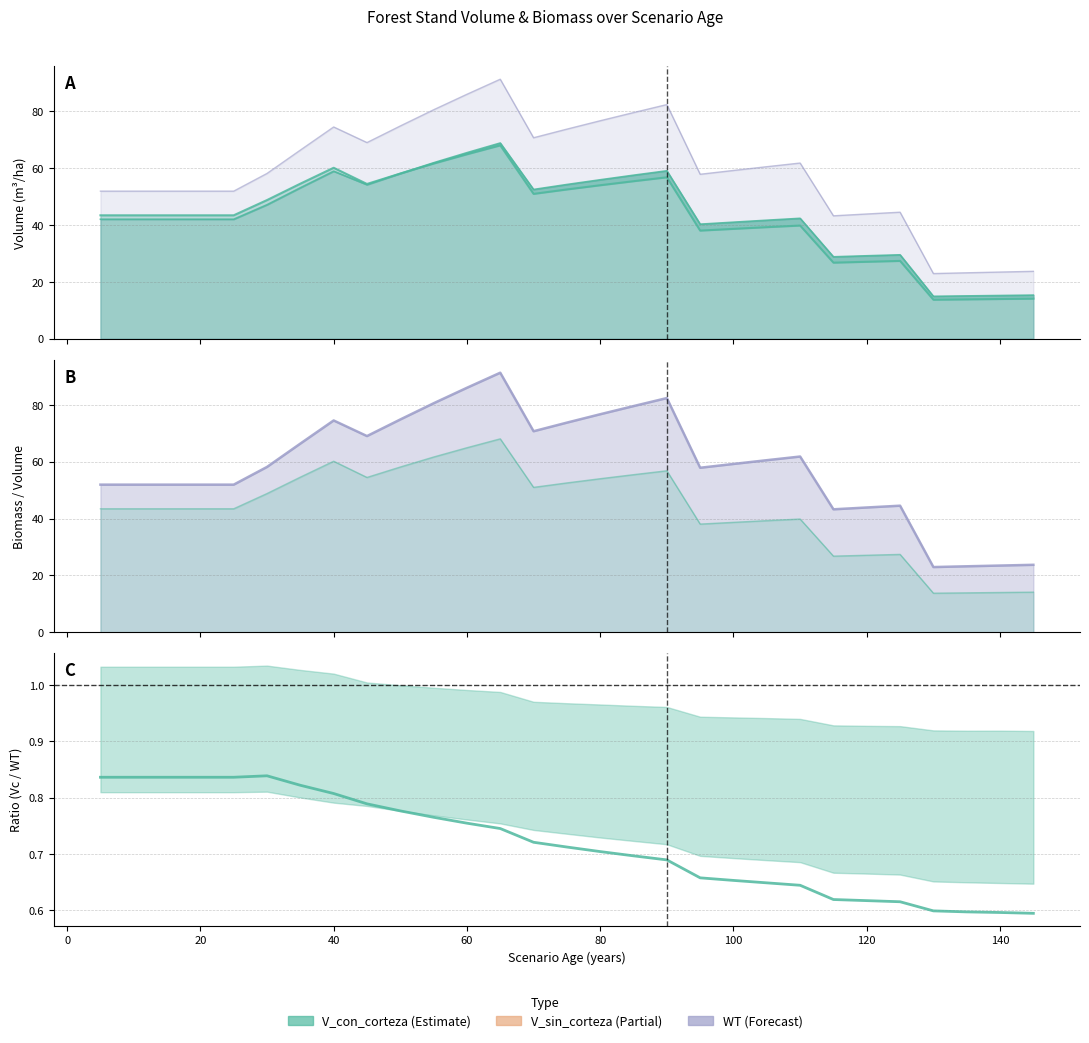

What is the lowest value of the V_con_corteza / WT series?

0.6